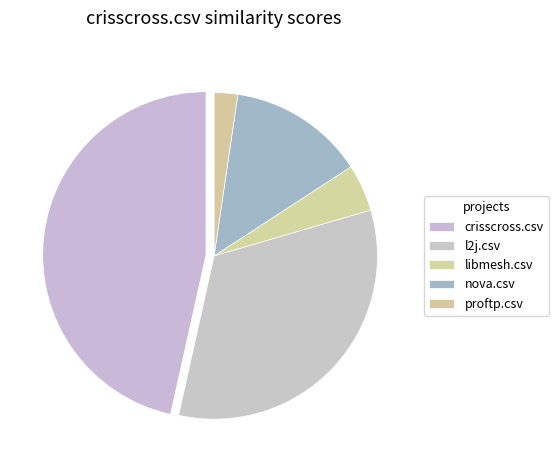

Does crisscross.csv represent more than half of the total?

No